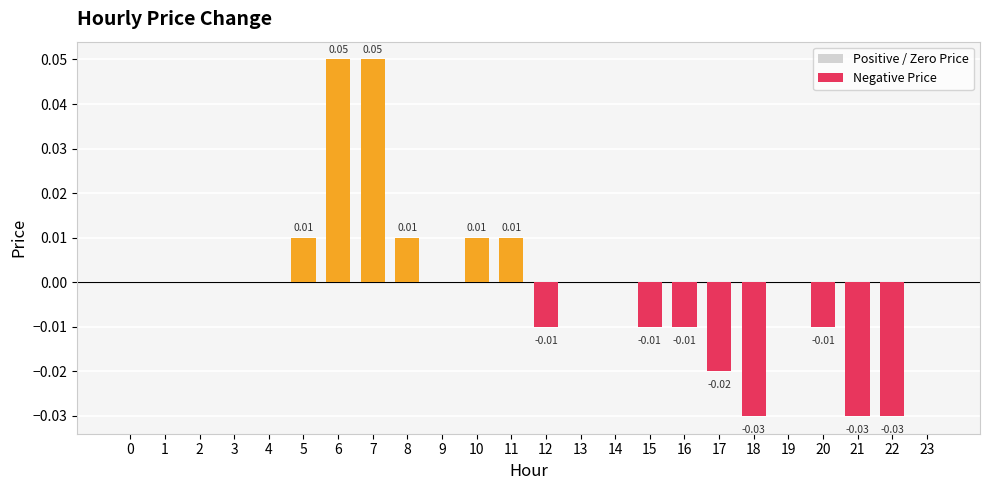

Count the values in the range 0 to 1.

16